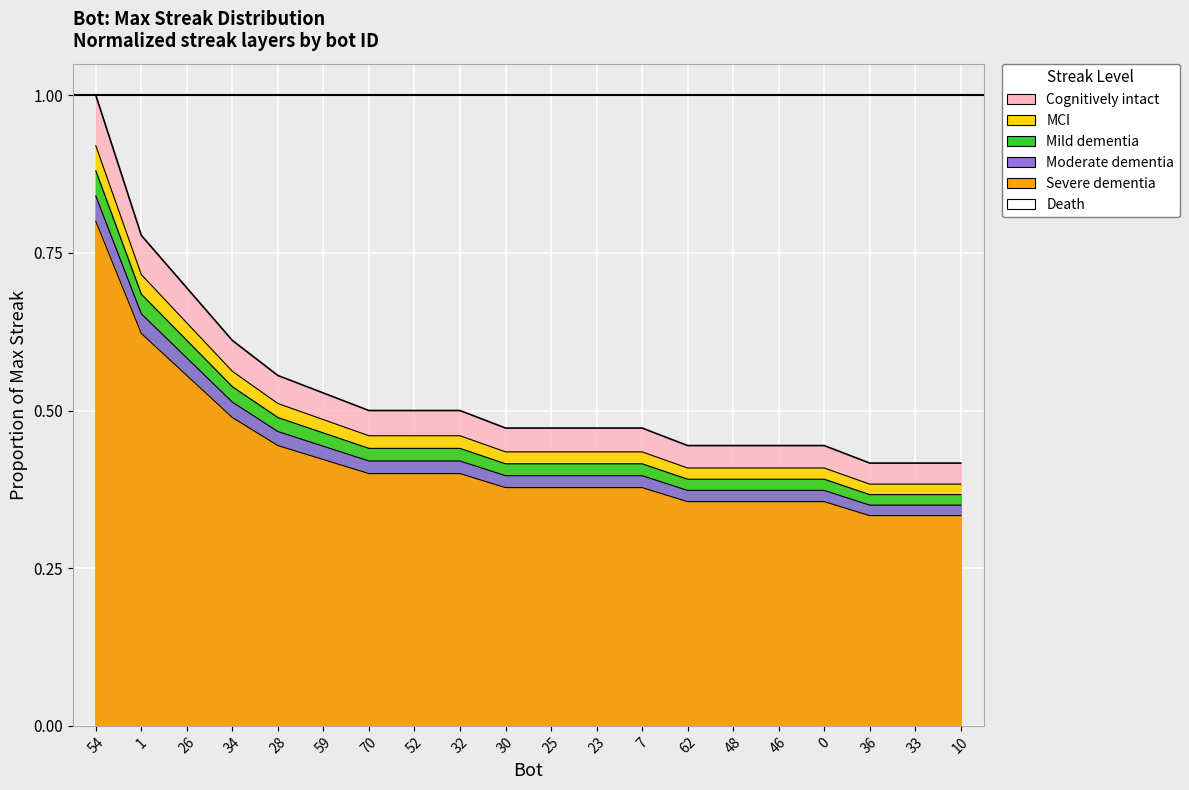

What value does the data have at 36?

0.4